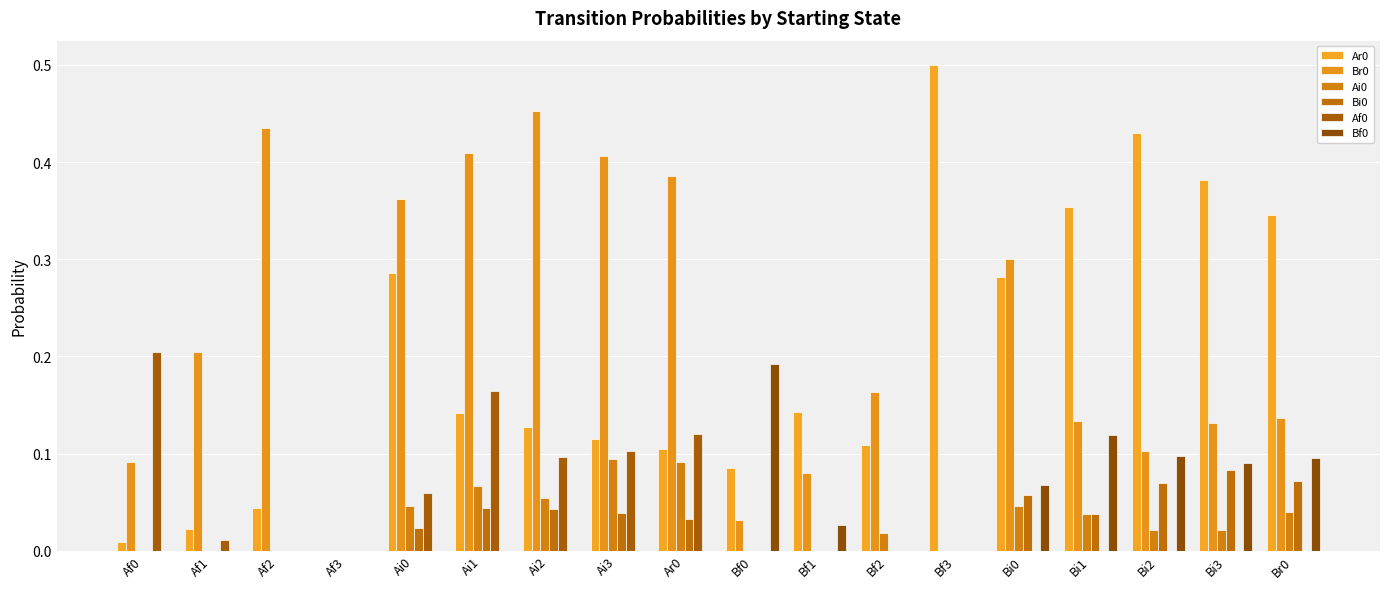

What is the greatest value displayed?

0.5